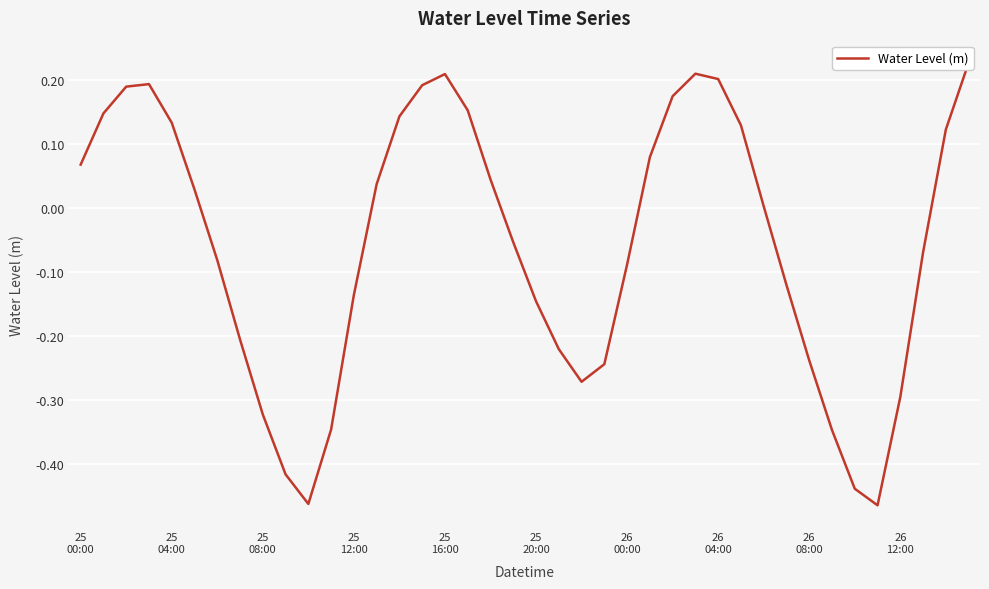

The chart shows a value of 0.0 at 18. True or false?

True